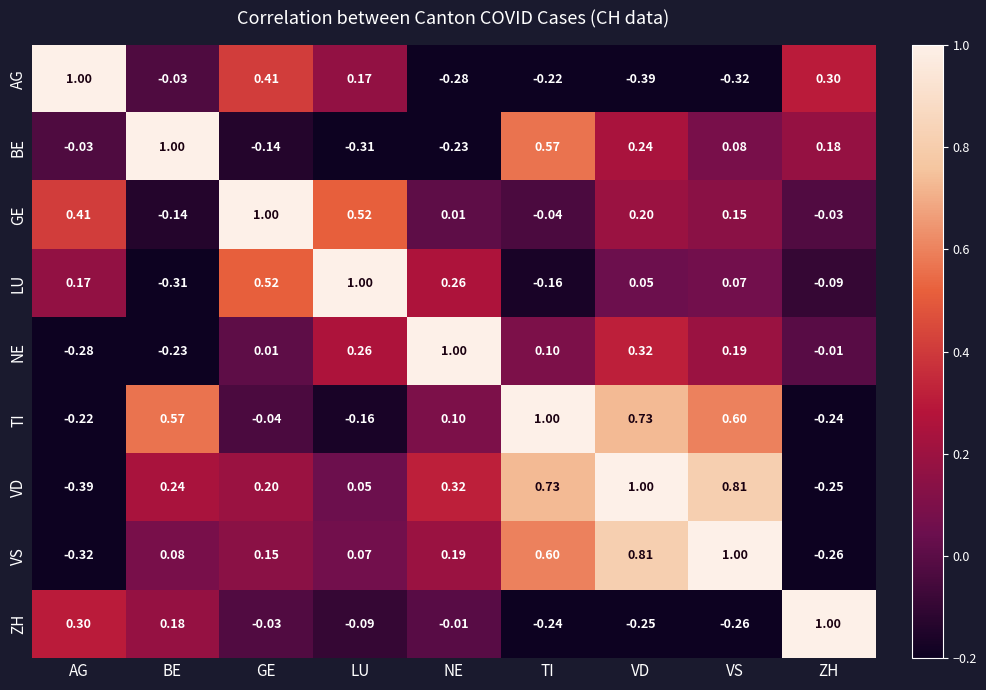

Where is VD nearest to the value 0?

LU